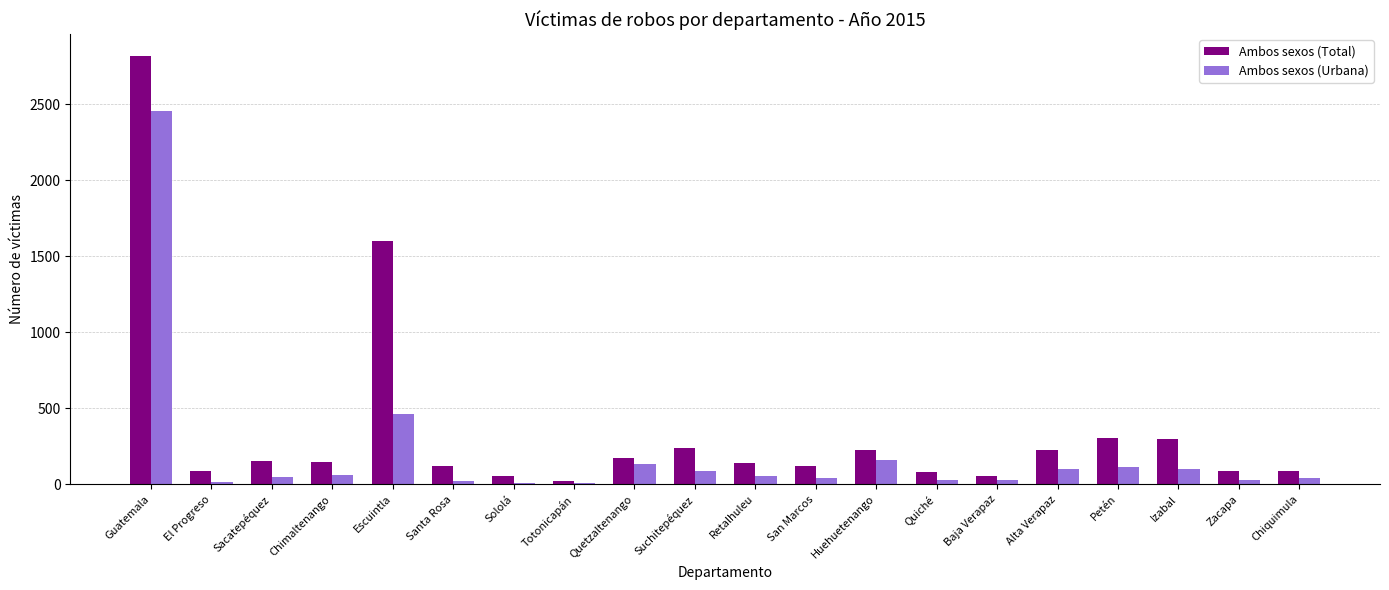

Is the value of Ambos sexos (Urbana) at Retalhuleu greater than the value of Ambos sexos (Total) at Petén?

No